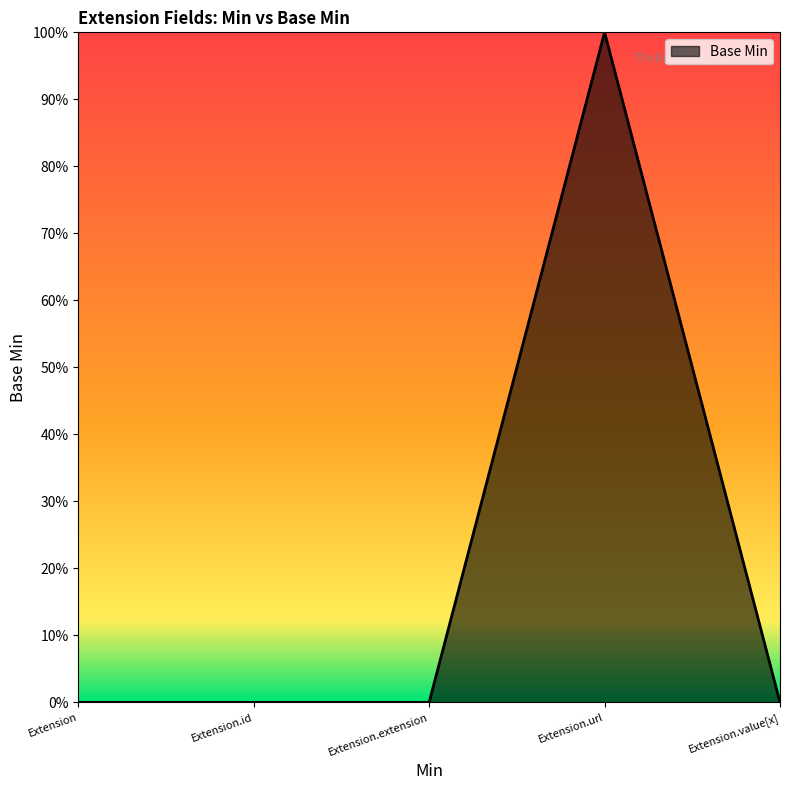

Does the chart display data point markers on the line(s)?

No